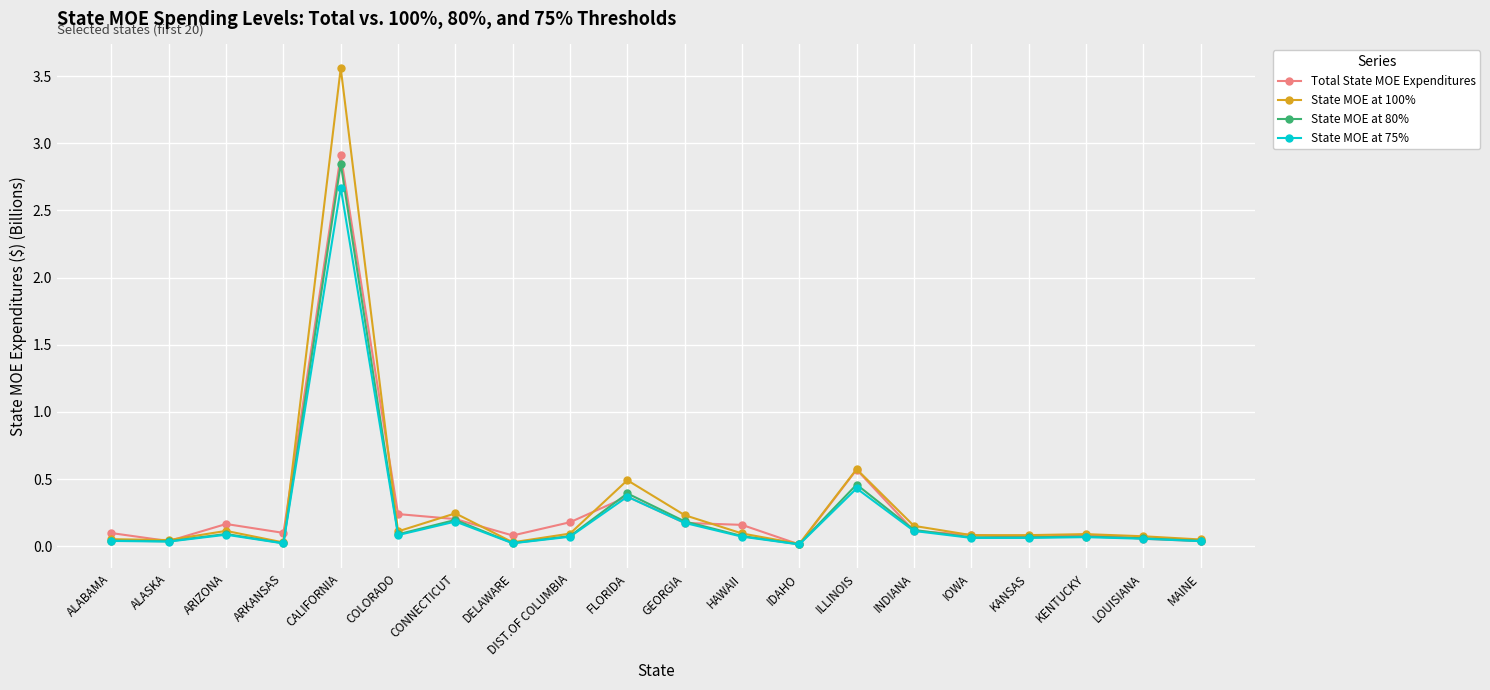

The value of State MOE at 75% at CONNECTICUT is 0.2. True or false?

True